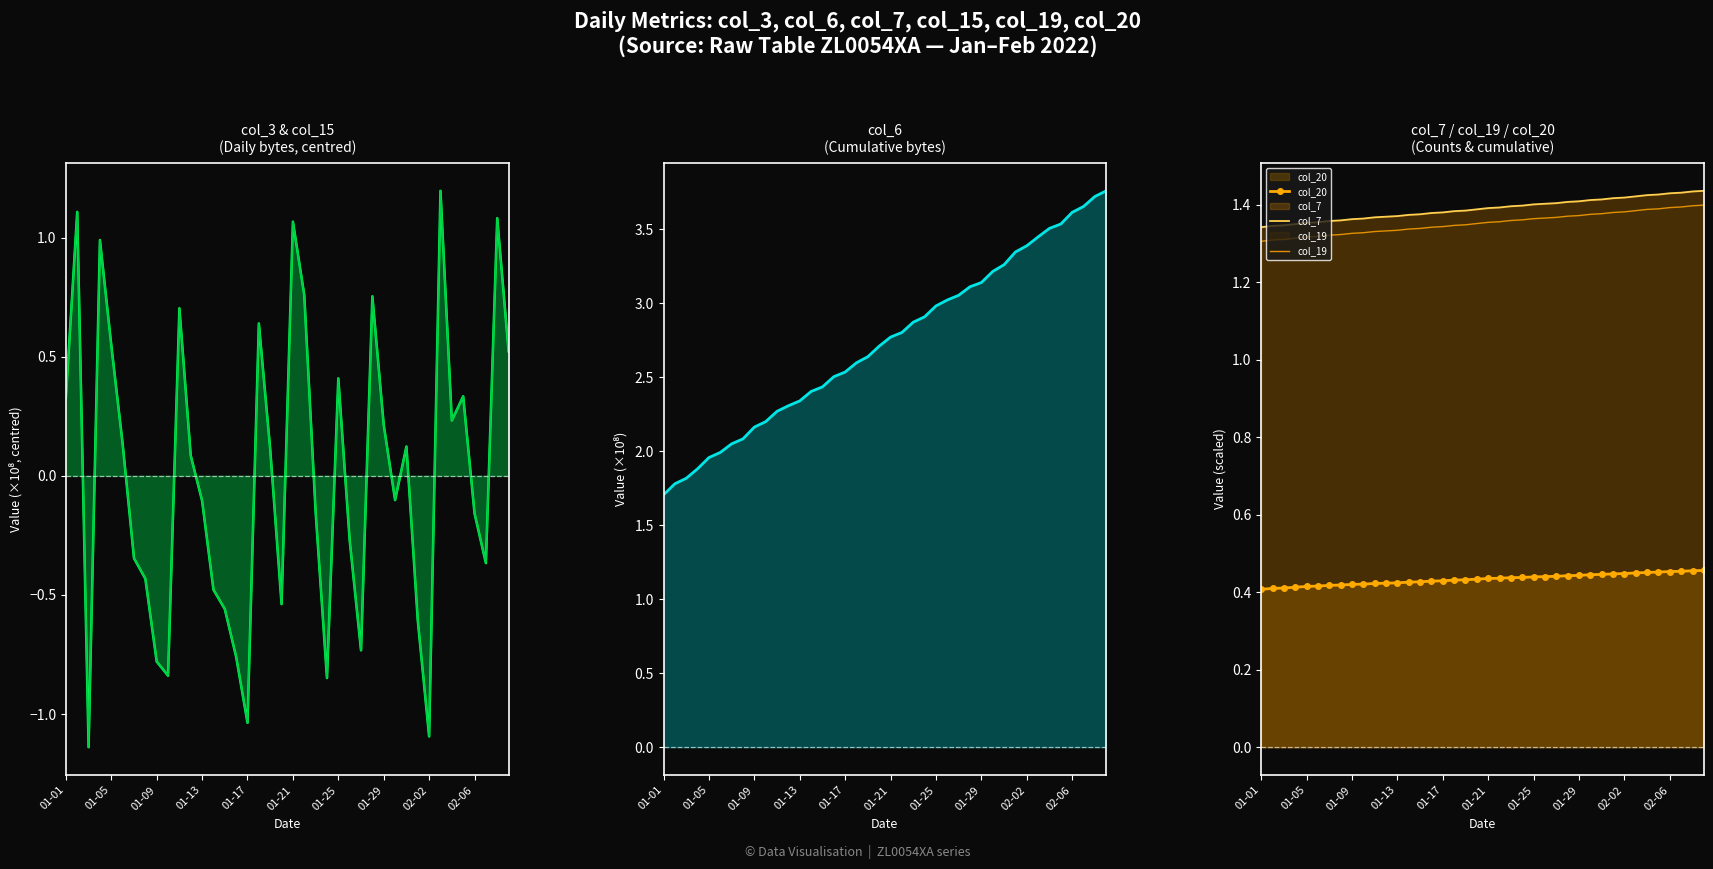

True or false: col_19 and col_7 intersect in this chart.

False